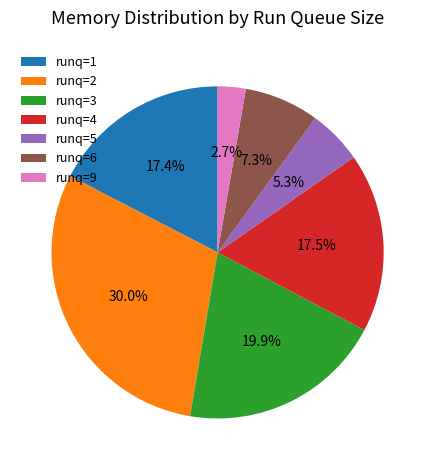

Combined, what portion of the pie is runq=3 and runq=1?

37.3%